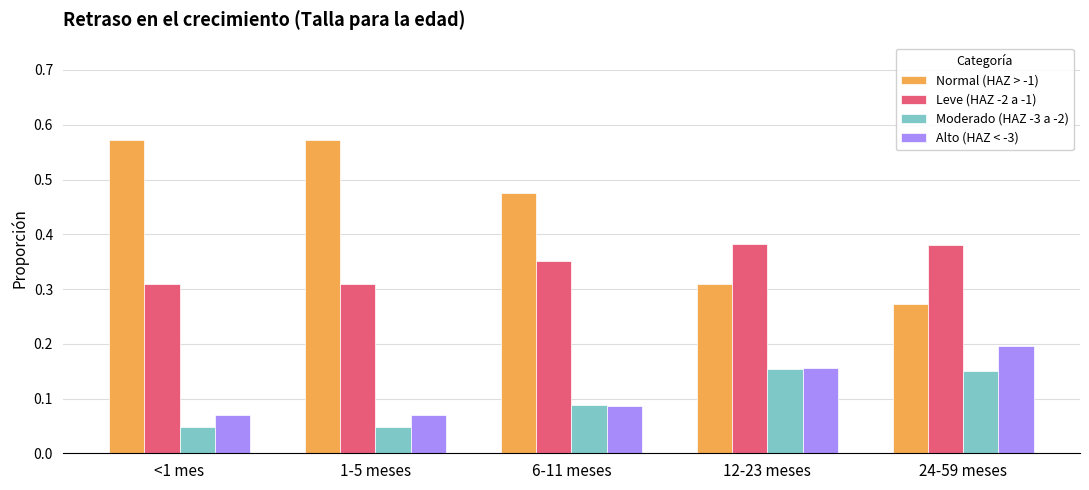

At 24-59 meses, list the series in order from smallest to largest.

Moderado (HAZ -3 a -2), Alto (HAZ < -3), Normal (HAZ > -1), Leve (HAZ -2 a -1)